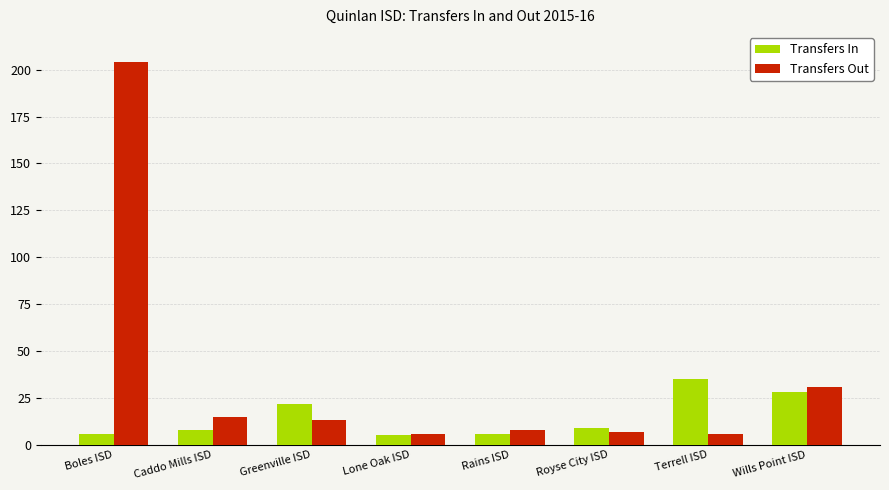

How many groups of bars are there?

8